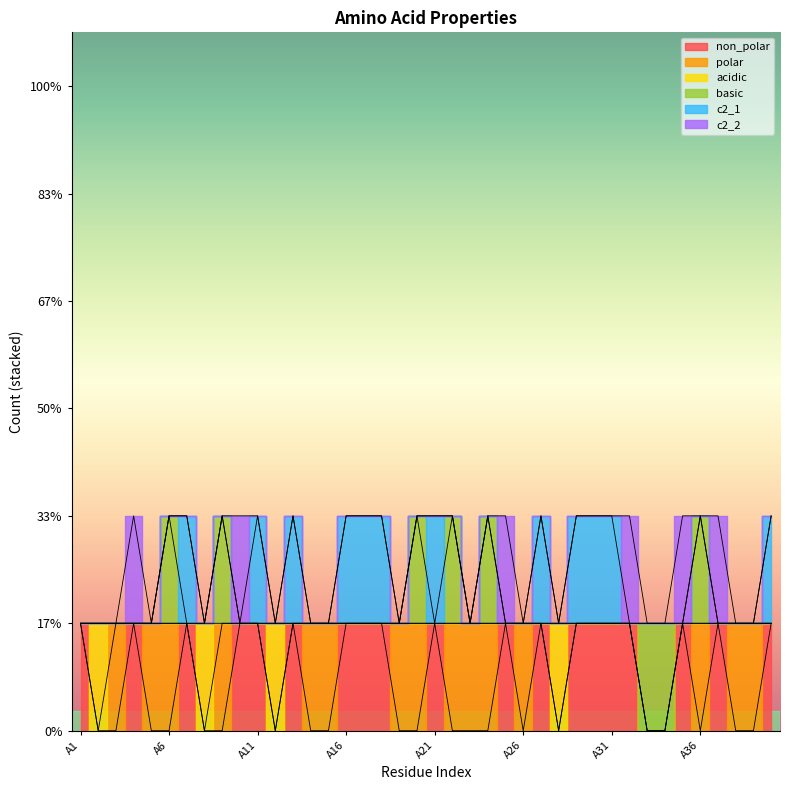

Rank the series by their maximum value, from highest to lowest.

non_polar, polar, acidic, basic, c2_1, c2_2